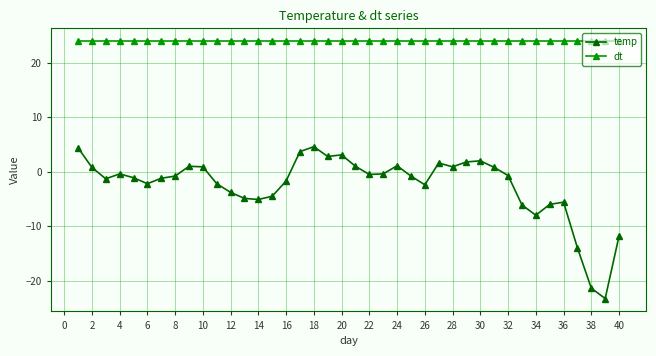

What is the minimum value shown in the chart?

-23.3